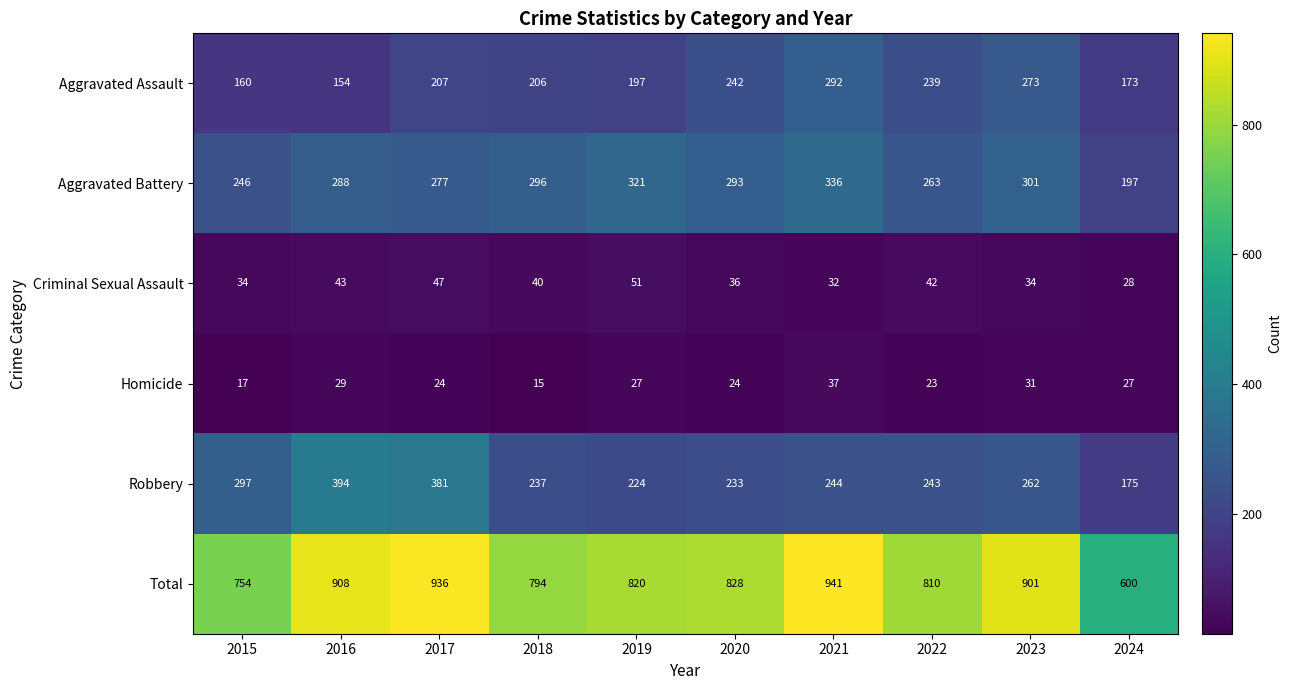

At which category is the sum across all series the highest?

2021